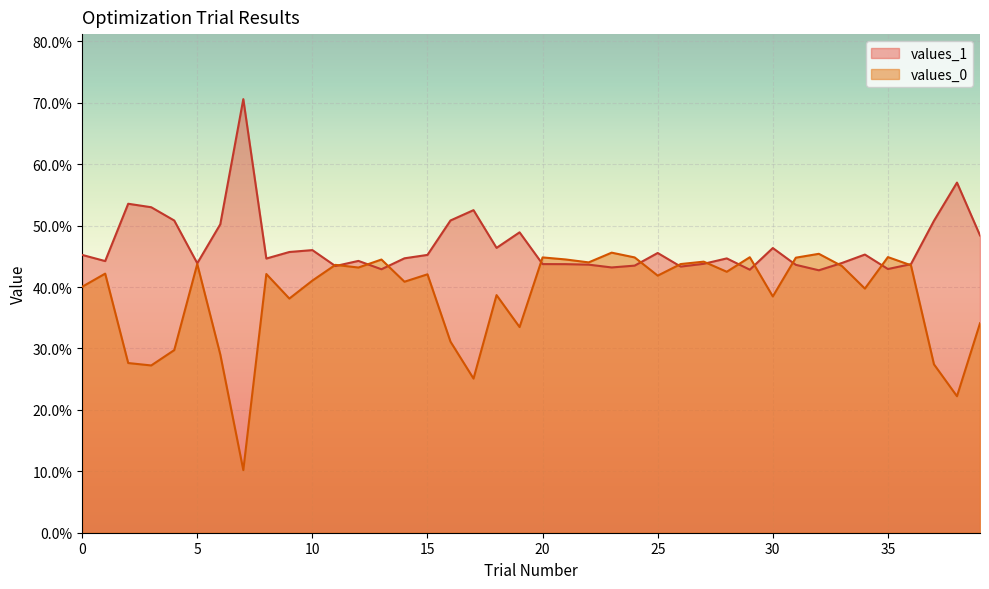

What are all the series names shown in the legend?

values_1, values_0